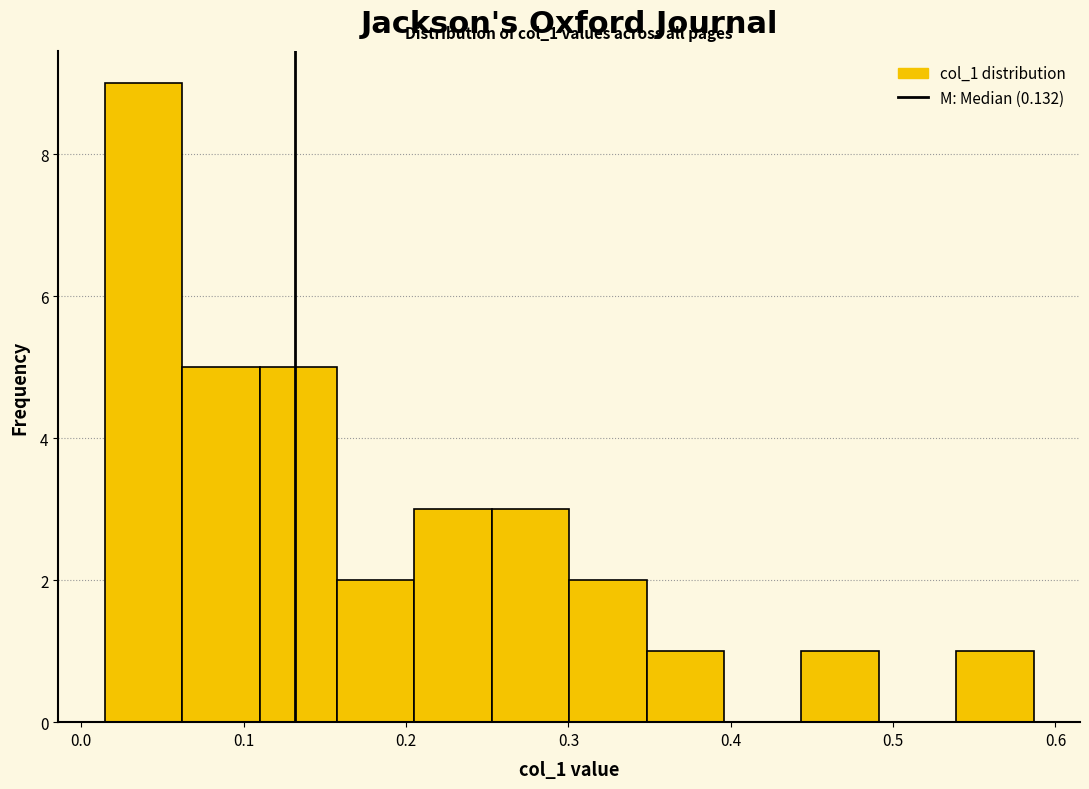

Which range on the x-axis has the tallest bar?

0.01 to 0.06